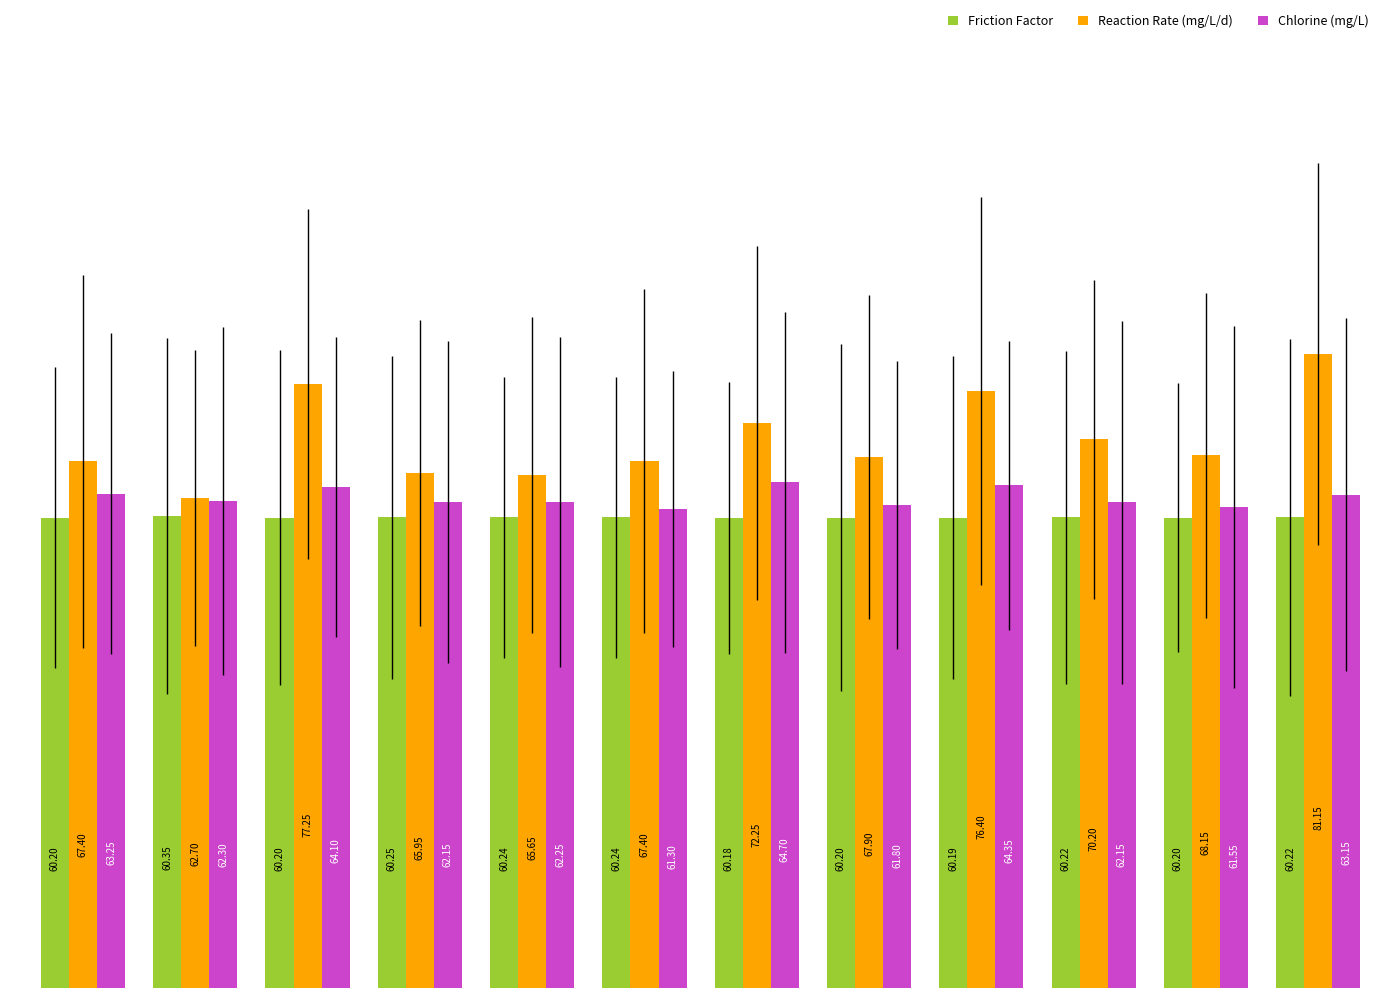

Are the bars grouped side by side (vs. stacked)?

Yes